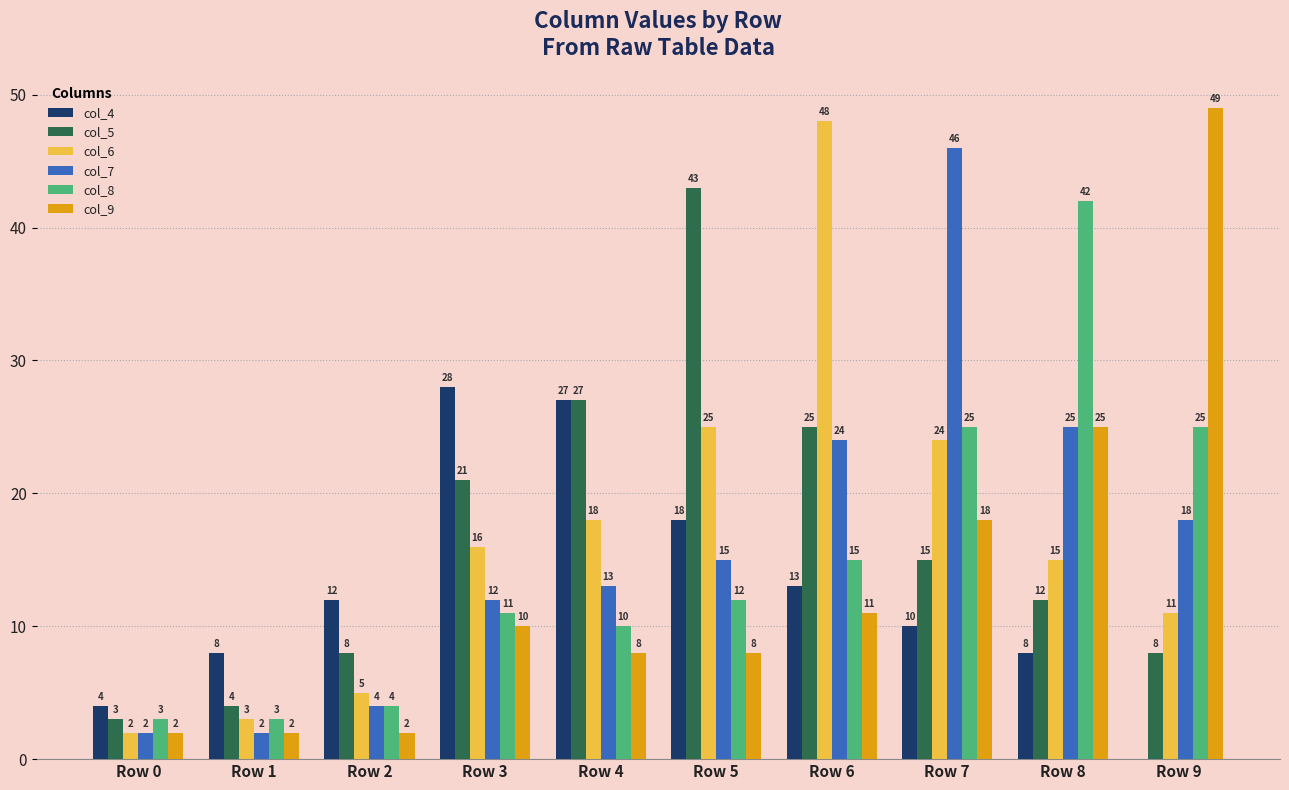

What is the greatest value displayed?

49